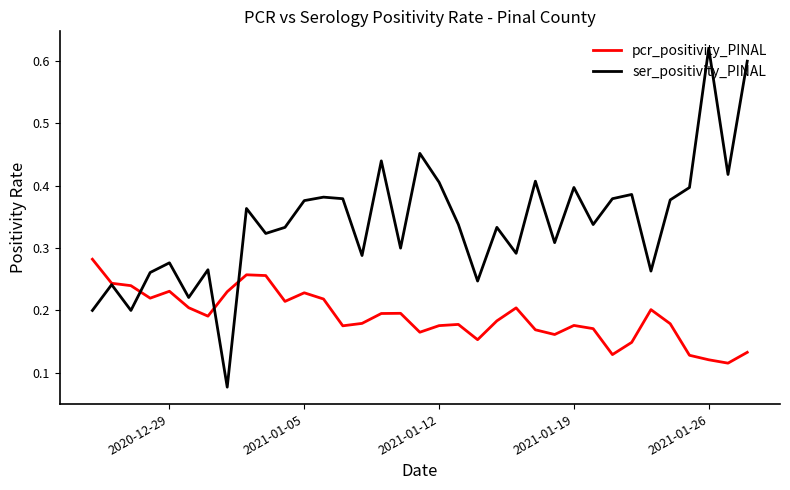

List the series in order of their overall mean, lowest first.

pcr_positivity_PINAL, ser_positivity_PINAL